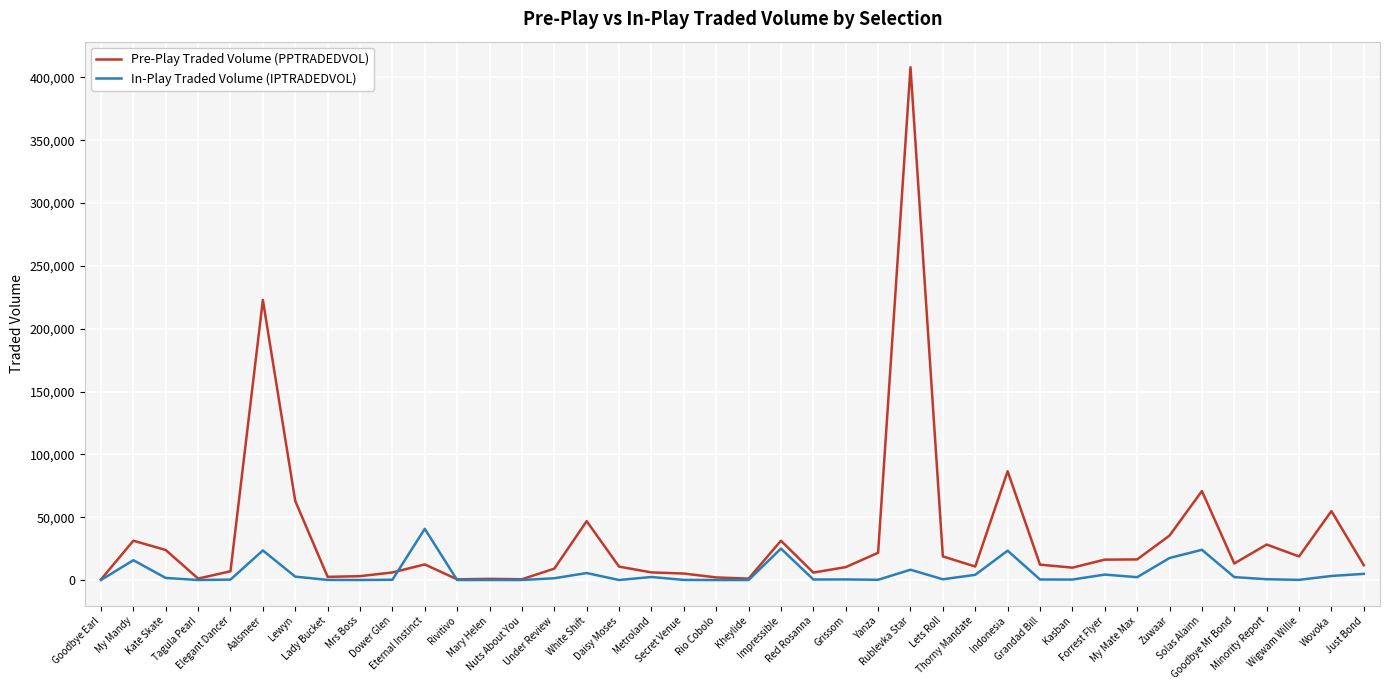

What is the greatest value displayed?

408014.2